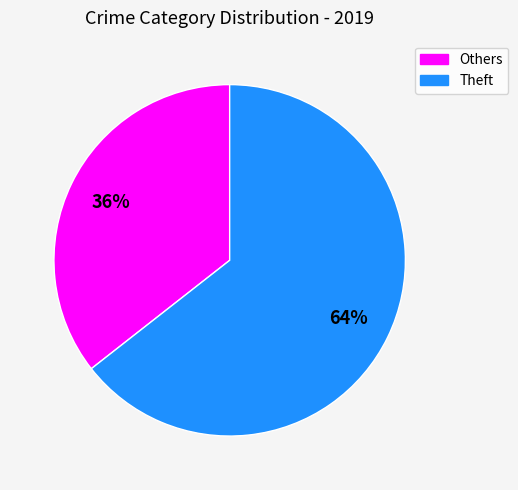

Which slice is the smallest?

Others